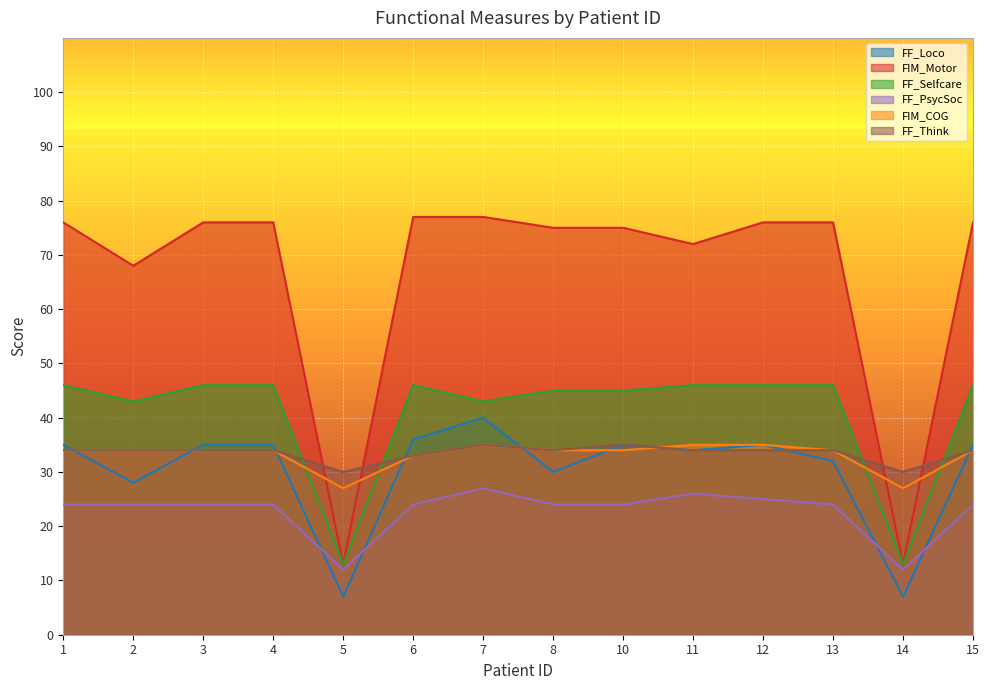

What is the difference between the maximum and minimum values in the FIM_Motor series?

64